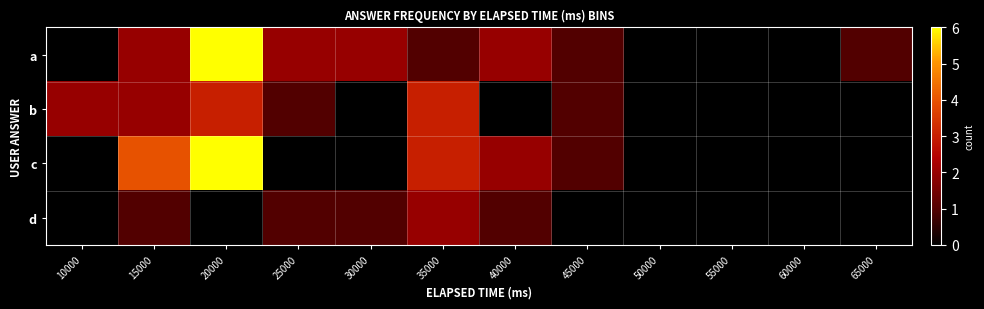

List the series in order of their peak value, lowest first.

d, b, a, c